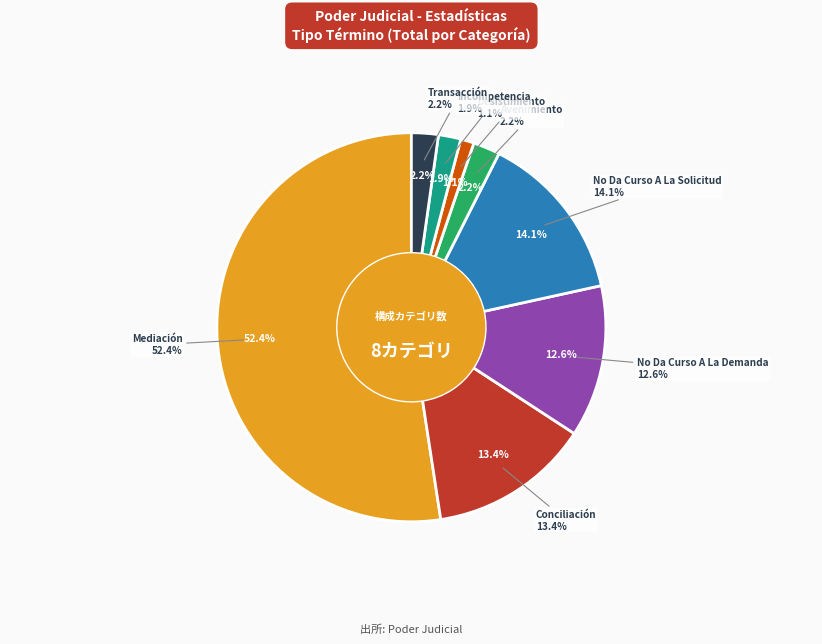

How much of the chart is everything except Conciliación?

86.6%